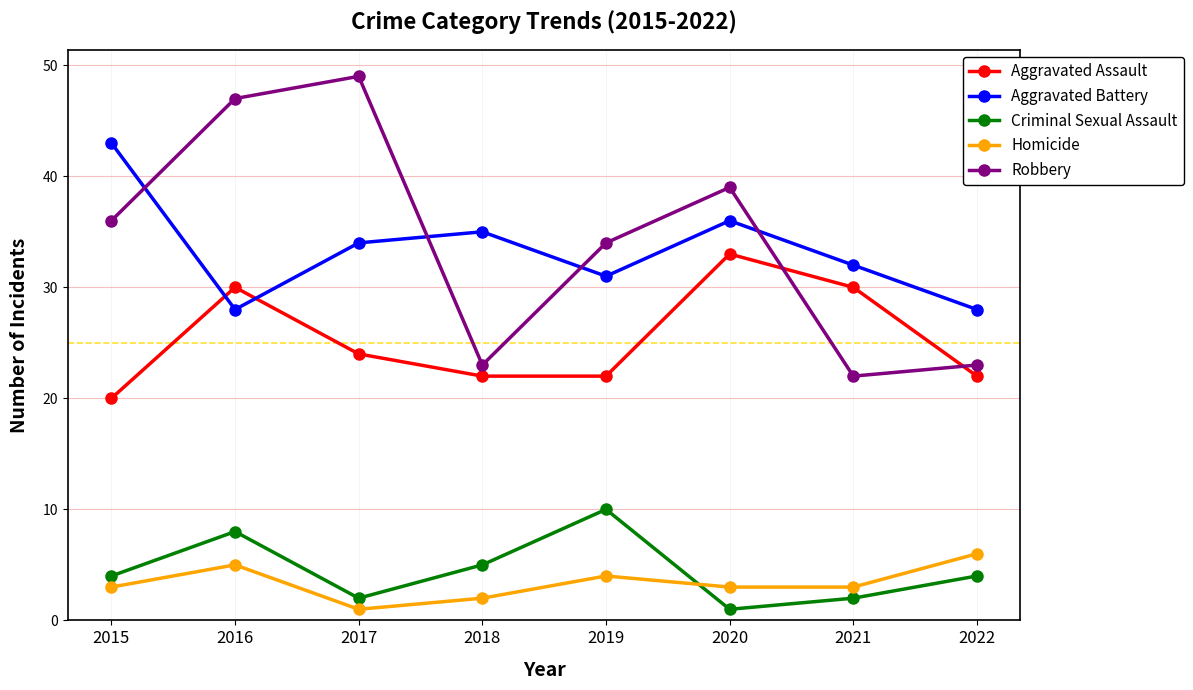

Rank the series at 2021 from highest to lowest value.

Aggravated Battery, Aggravated Assault, Robbery, Homicide, Criminal Sexual Assault